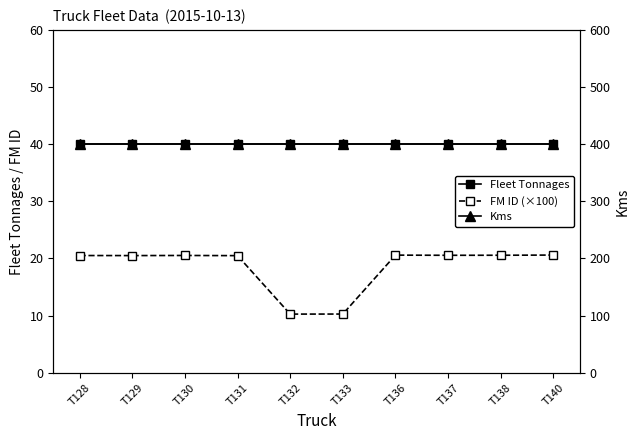

The value of Kms at T133 is 400.0. True or false?

True